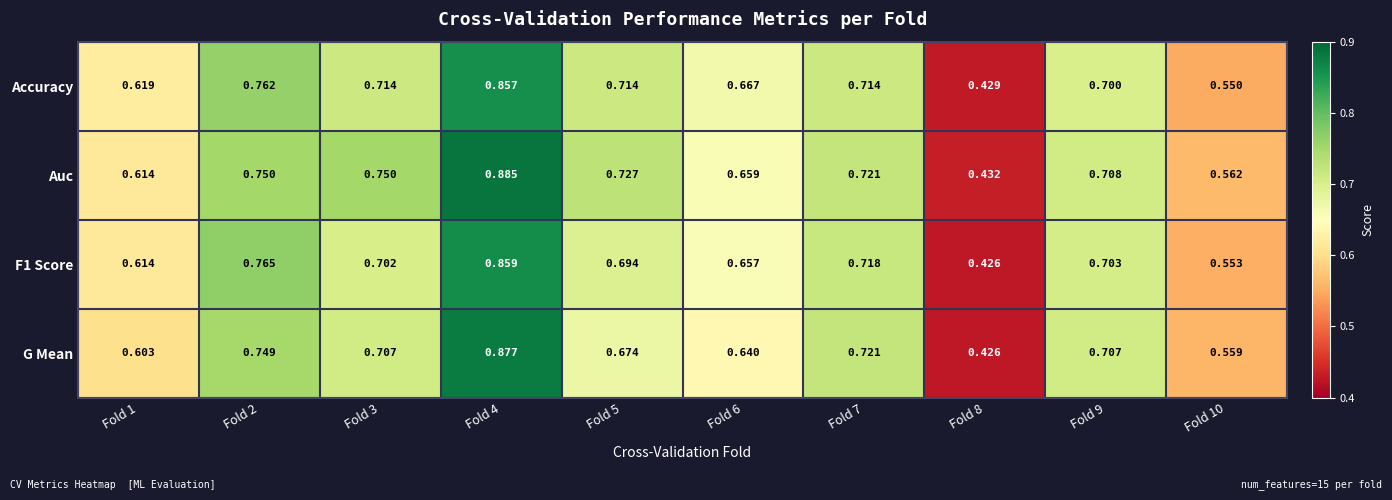

Which series has the largest range (max minus min)?

Auc